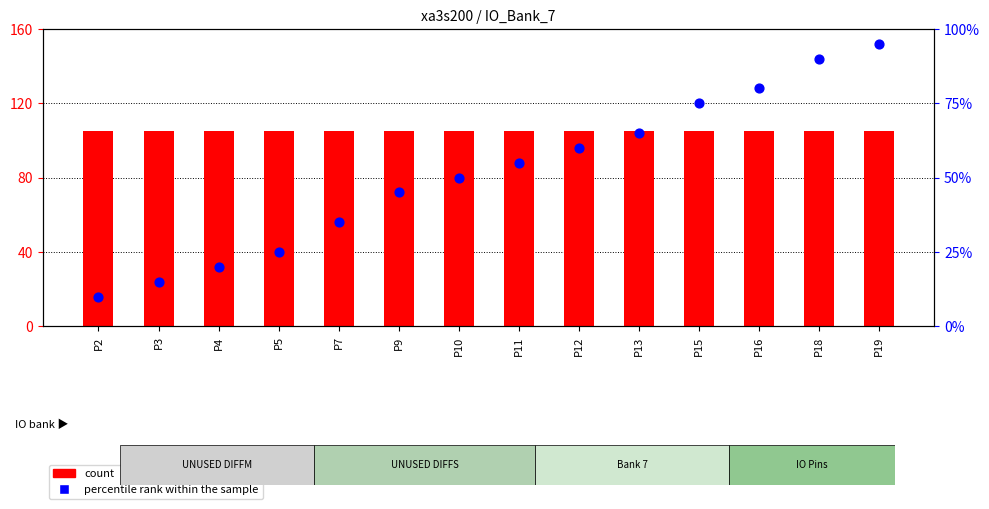

At which category is the sum across all series the highest?

P19